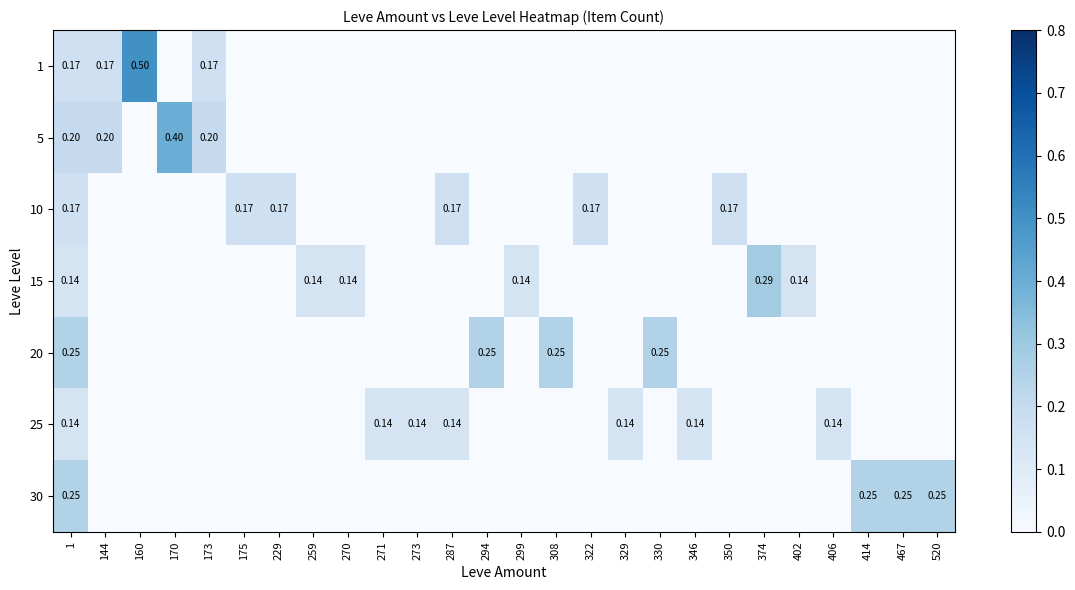

How many values in 10 are above zero?

6